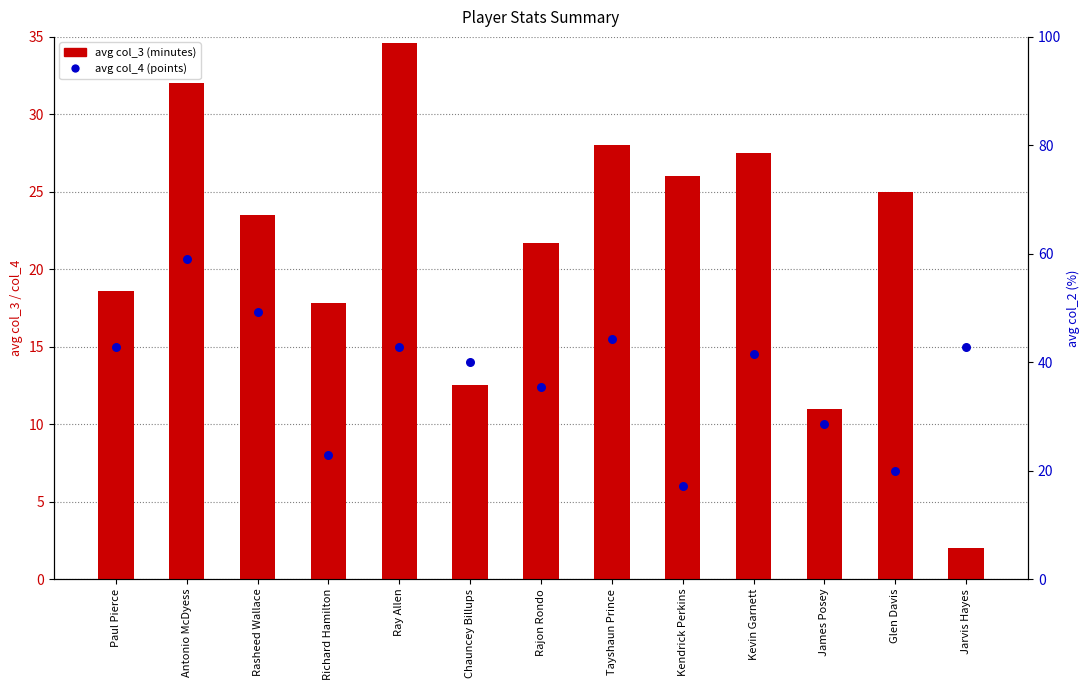

Which series reaches the maximum Y coordinate?

avg col_3 (minutes)